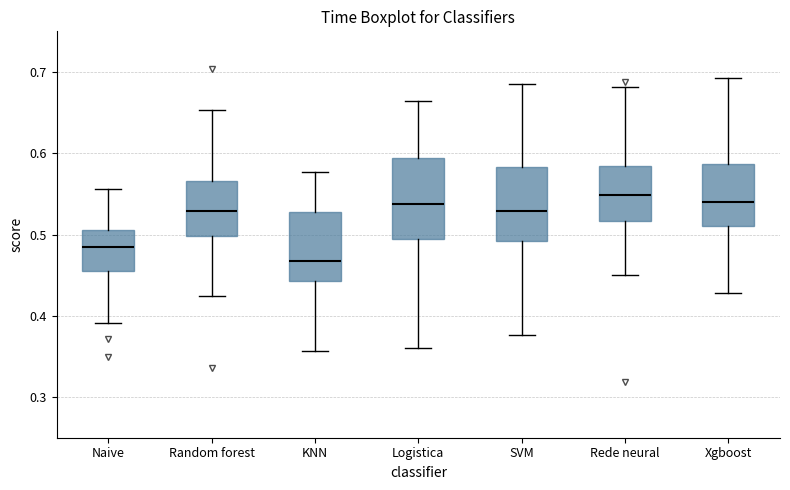

Reading left to right, transcribe this box plot: for each box, give where its median line is, the range the box spans, and where its two whiskers end, as read against the y-axis. The values are not printed on the chart, so give them approximately, as read against the axis.

Naive: median 0.48, box 0.45 to 0.51, whiskers 0.39 to 0.56
Random forest: median 0.53, box 0.50 to 0.57, whiskers 0.42 to 0.65
KNN: median 0.47, box 0.44 to 0.53, whiskers 0.36 to 0.58
Logistica: median 0.54, box 0.49 to 0.59, whiskers 0.36 to 0.66
SVM: median 0.53, box 0.49 to 0.58, whiskers 0.38 to 0.69
Rede neural: median 0.55, box 0.52 to 0.58, whiskers 0.45 to 0.68
Xgboost: median 0.54, box 0.51 to 0.59, whiskers 0.43 to 0.69